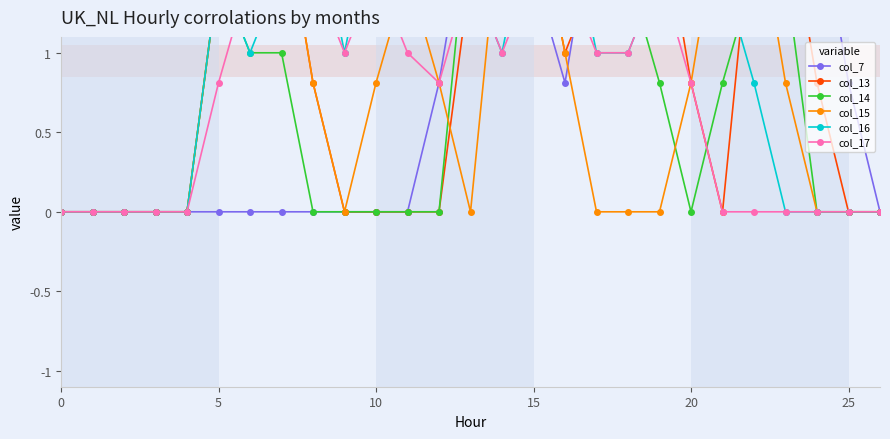

Is it true that col_15 equals 0.8 at 8?

True